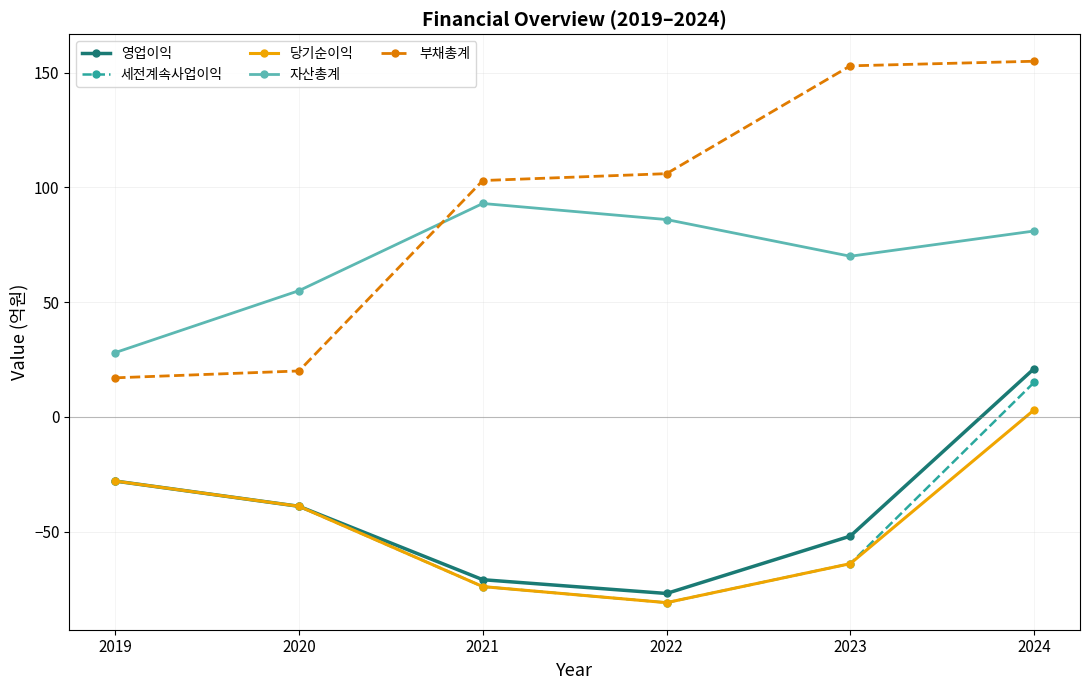

Which series has the largest total across all categories?

부채총계